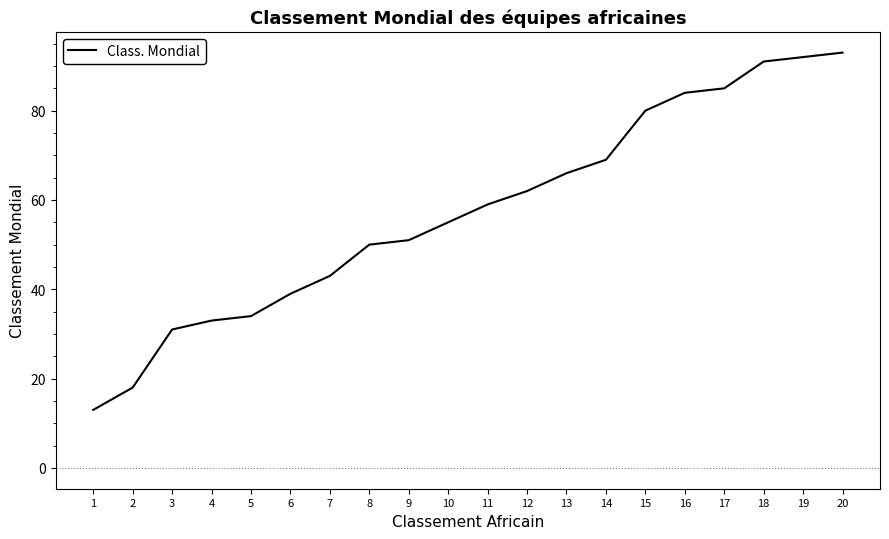

What is the change in value from 4 to 15?

+47